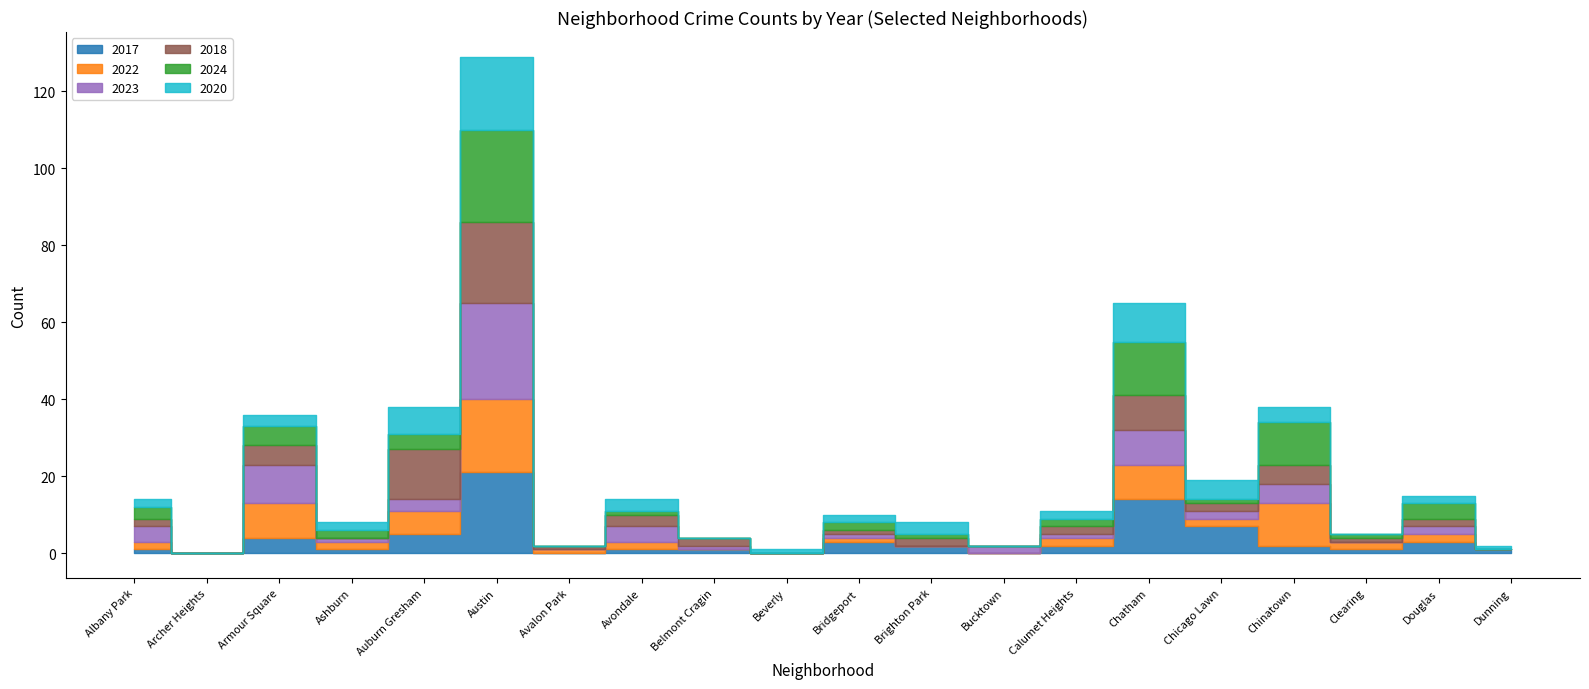

At which category is the sum across all series the highest?

Austin